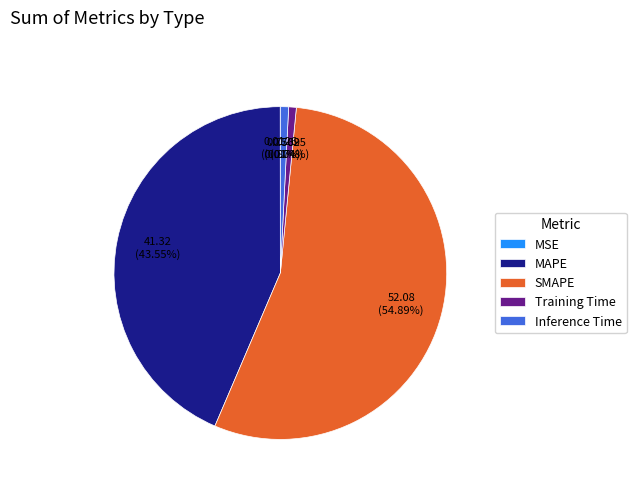

What is the largest slice in the pie chart?

SMAPE